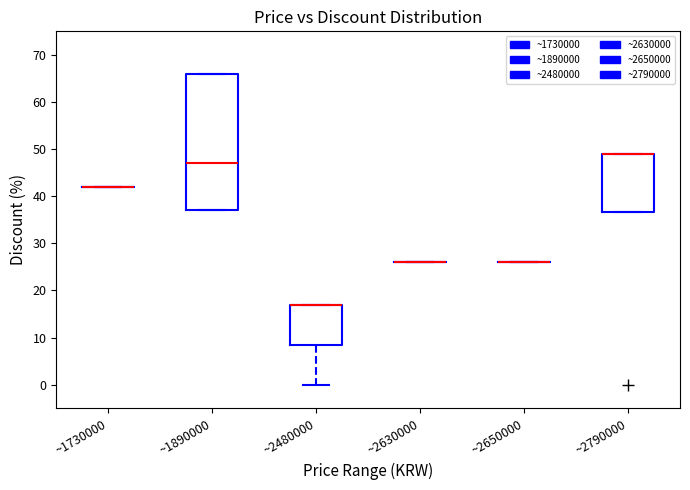

Reading left to right, transcribe this box plot: for each box, give where its median line is, the range the box spans, and where its two whiskers end, as read against the y-axis. The values are not printed on the chart, so give them approximately, as read against the axis.

~1730000: box collapsed to a line at 42, whiskers 42 to 42
~1890000: median 47, box 37 to 66, whiskers 37 to 66
~2480000: median 17 (drawn on the box's upper edge), box 9 to 17, whiskers 0 to 17
~2630000: box collapsed to a line at 26, whiskers 26 to 26
~2650000: box collapsed to a line at 26, whiskers 26 to 26
~2790000: median 49 (drawn on the box's upper edge), box 37 to 49, whiskers 37 to 49